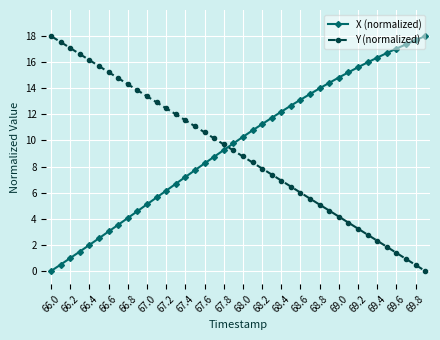

True or false: X (normalized) has more than 2 interior local peaks.

False